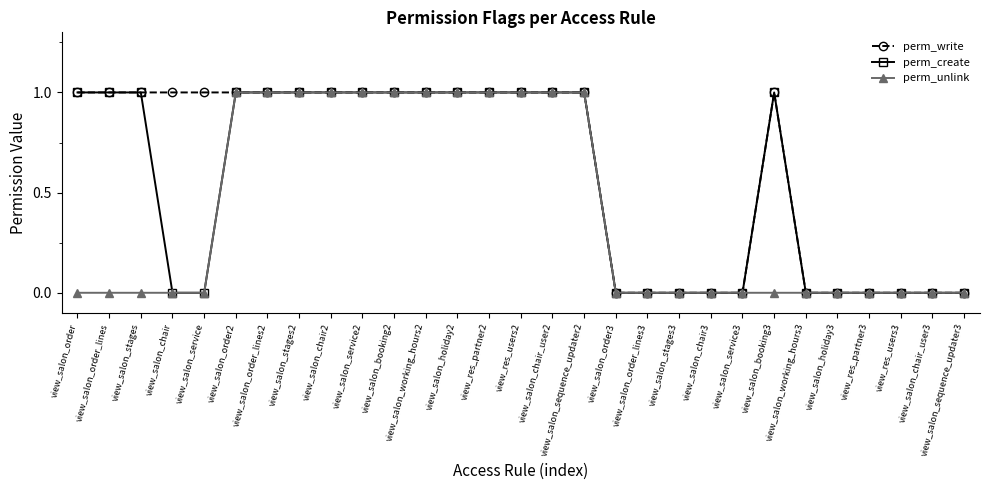

What is the maximum value shown in the chart?

1